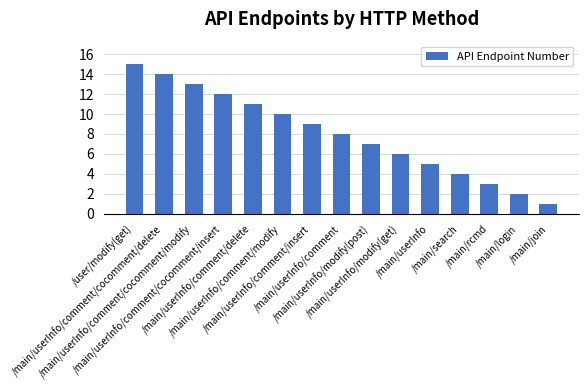

True or false: the data shows 4 at /main/userInfo/modify(post).

False